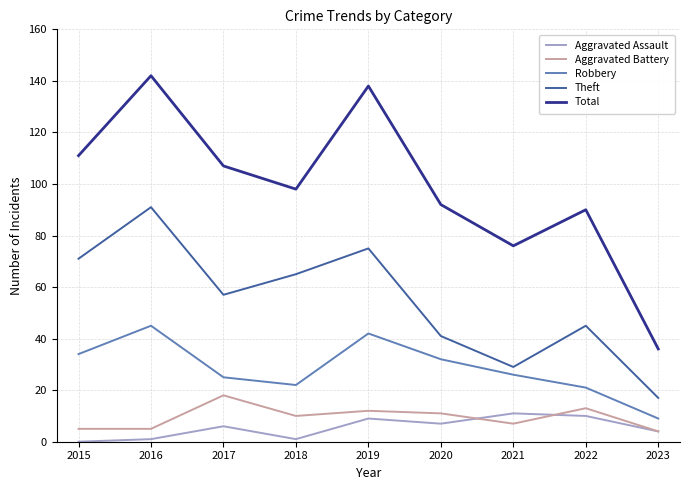

Reading left to right, what are all the values shown in this chart?

Aggravated Assault: 0	1	6	1	9	7	11	10	4
Aggravated Battery: 5	5	18	10	12	11	7	13	4
Robbery: 34	45	25	22	42	32	26	21	9
Theft: 71	91	57	65	75	41	29	45	17
Total: 111	142	107	98	138	92	76	90	36